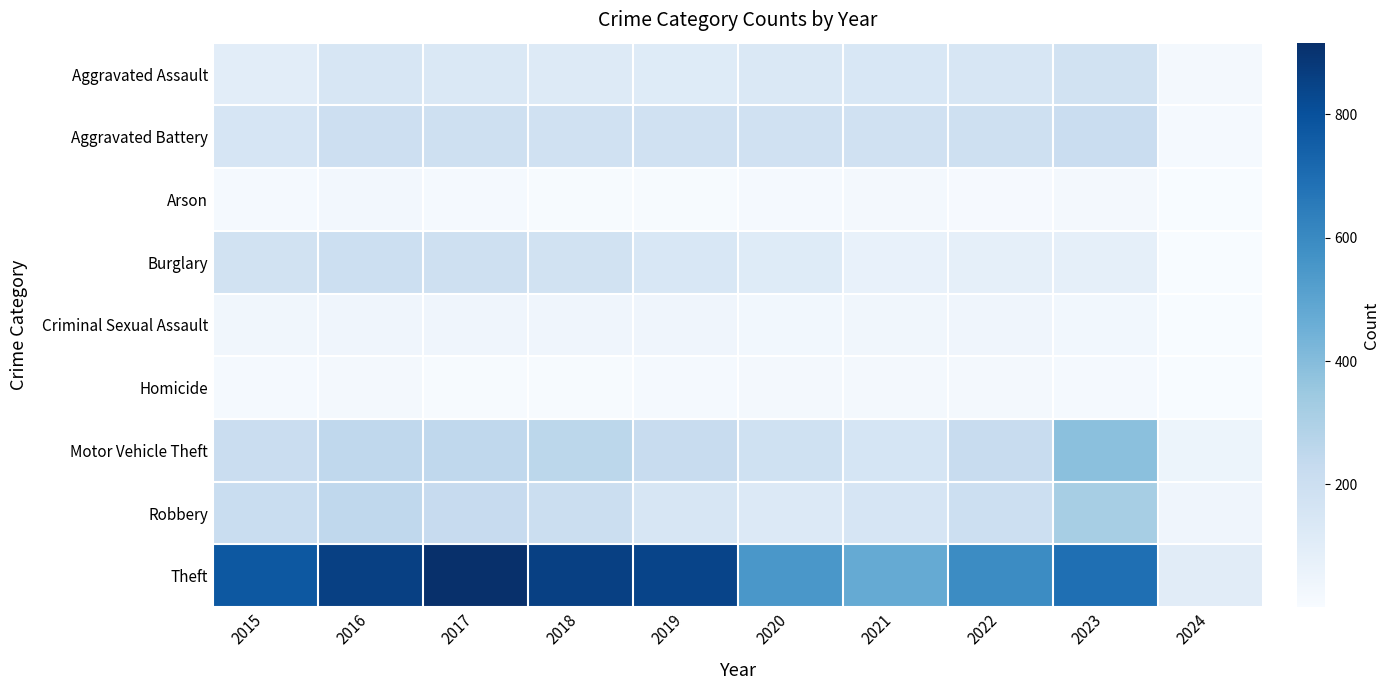

Reading right to left, transcribe all the data shown in this chart.

Aggravated Assault: 2024=19	2023=177	2022=146	2021=142	2020=131	2019=113	2018=119	2017=131	2016=146	2015=95
Aggravated Battery: 2024=14	2023=209	2022=190	2021=182	2020=180	2019=182	2018=183	2017=191	2016=196	2015=154
Arson: 2024=1	2023=21	2022=11	2021=17	2020=12	2019=6	2018=8	2017=12	2016=25	2015=15
Burglary: 2024=3	2023=81	2022=82	2021=71	2020=115	2019=143	2018=176	2017=189	2016=201	2015=178
Criminal Sexual Assault: 2024=4	2023=27	2022=40	2021=30	2020=28	2019=37	2018=38	2017=39	2016=40	2015=31
Homicide: 2024=3	2023=12	2022=20	2021=20	2020=22	2019=14	2018=8	2017=8	2016=18	2015=13
Motor Vehicle Theft: 2024=50	2023=385	2022=219	2021=156	2020=184	2019=216	2018=256	2017=247	2016=245	2015=211
Robbery: 2024=39	2023=317	2022=198	2021=153	2020=124	2019=150	2018=204	2017=224	2016=247	2015=212
Theft: 2024=102	2023=693	2022=593	2021=474	2020=550	2019=841	2018=856	2017=916	2016=858	2015=774